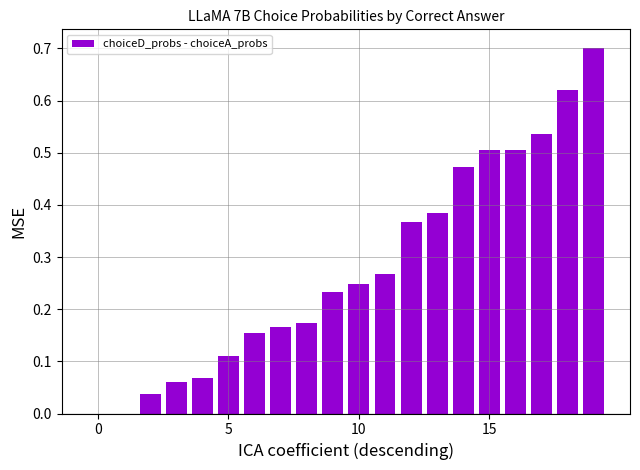

What is the sum of all values?

5.6